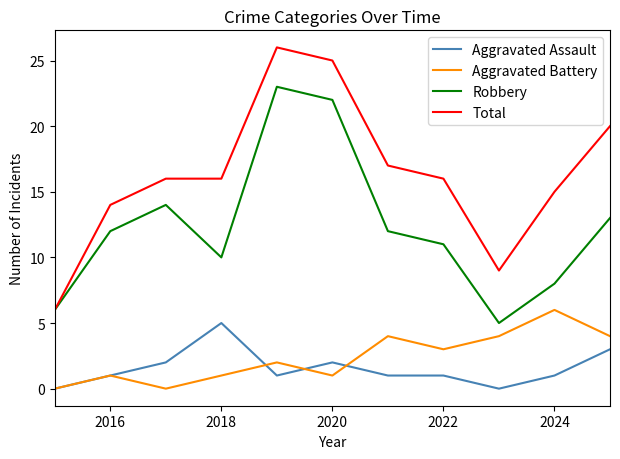

How many interior local peaks does the Robbery series have?

2